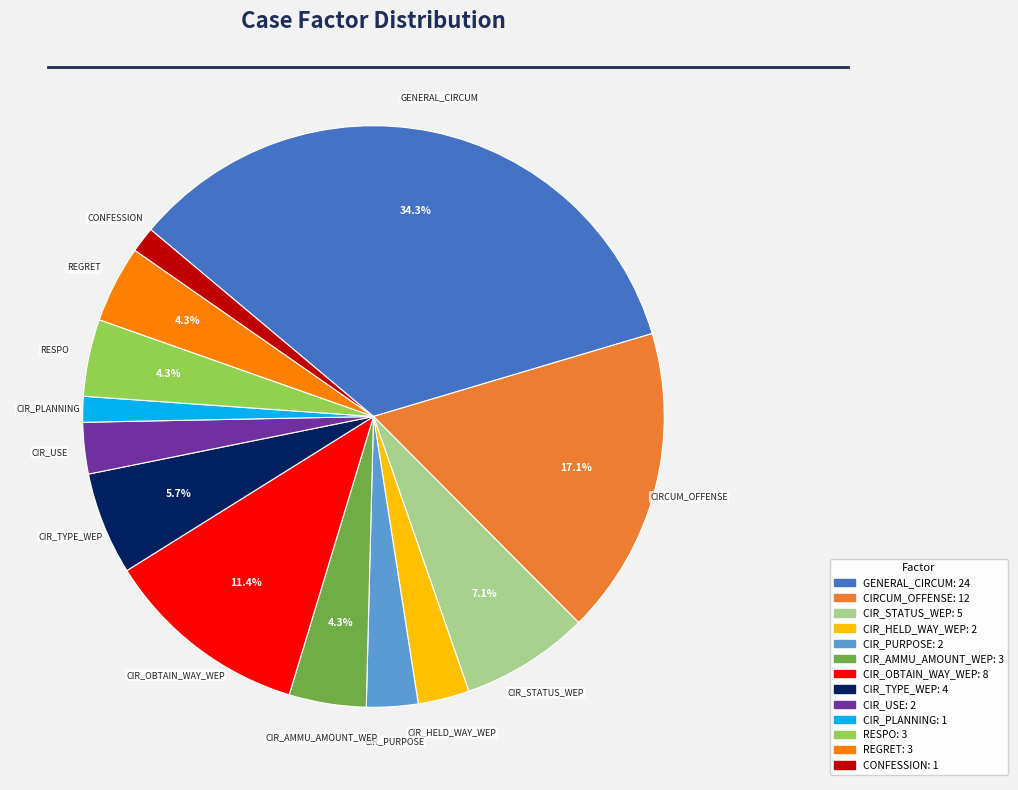

Is there any slice that represents more than half of the pie?

No